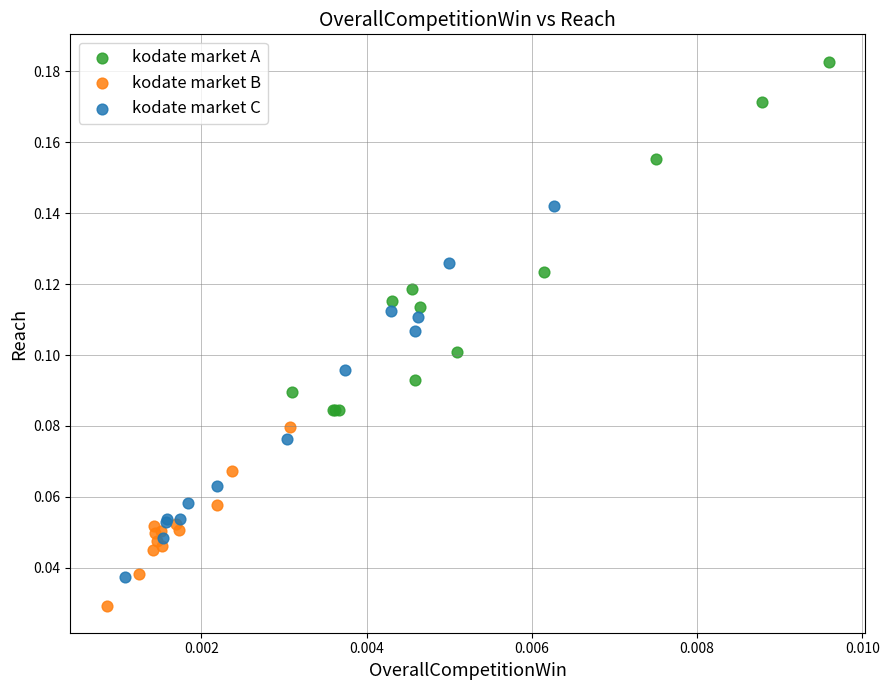

Which series contains the highest Y value?

kodate market A